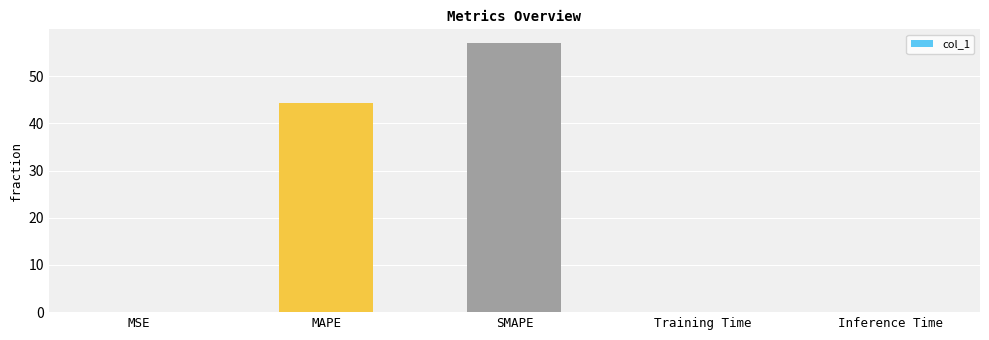

Where is the data nearest to the value 28?

MAPE